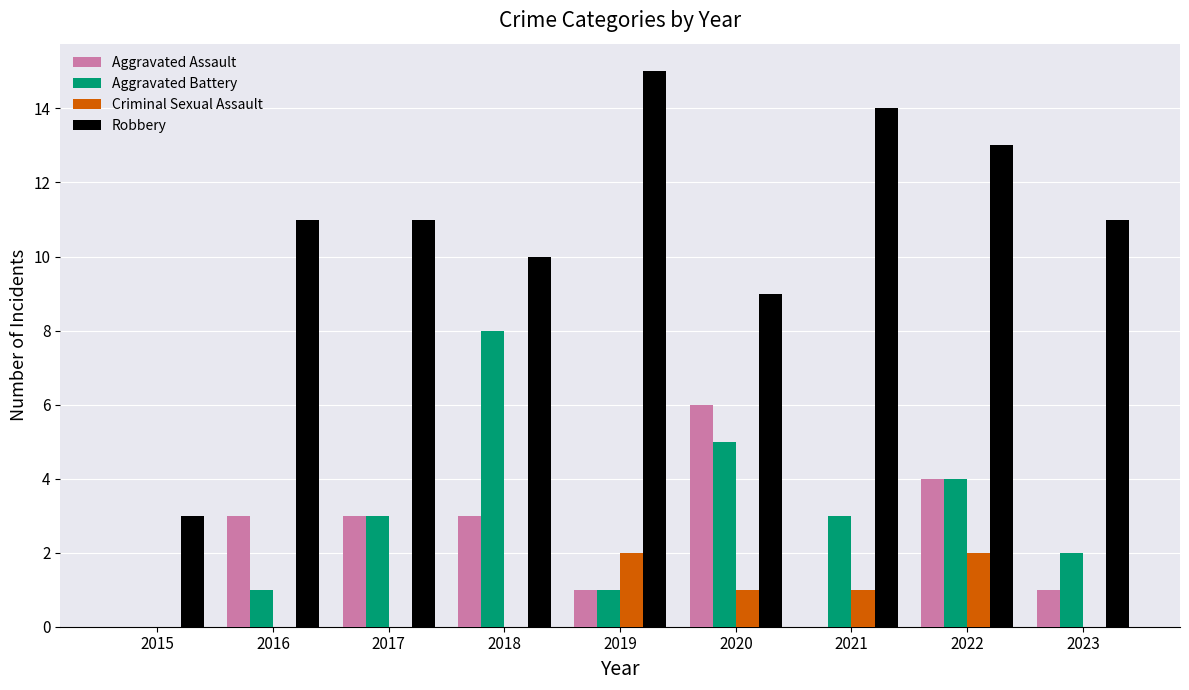

What is the maximum value for Aggravated Assault?

6